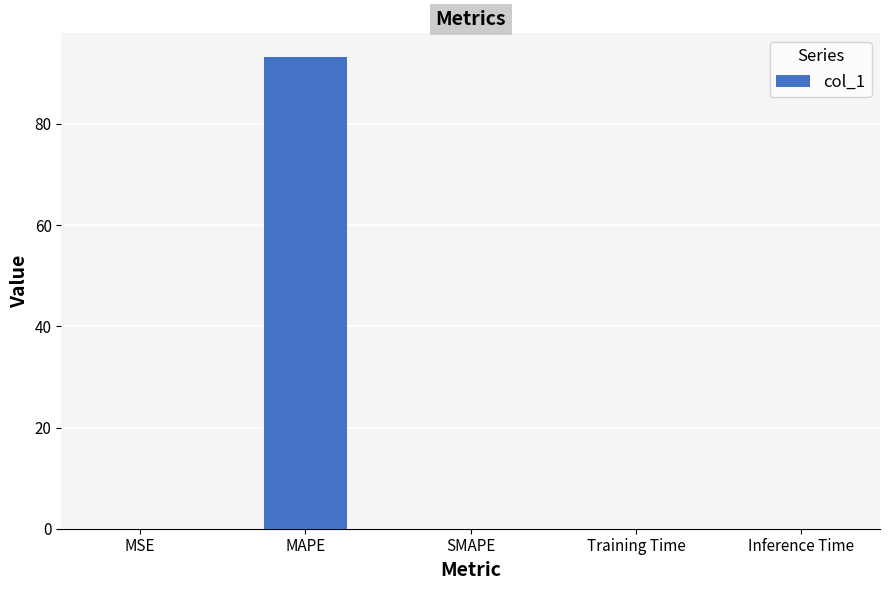

Is it true that the value at SMAPE is 0.0?

True